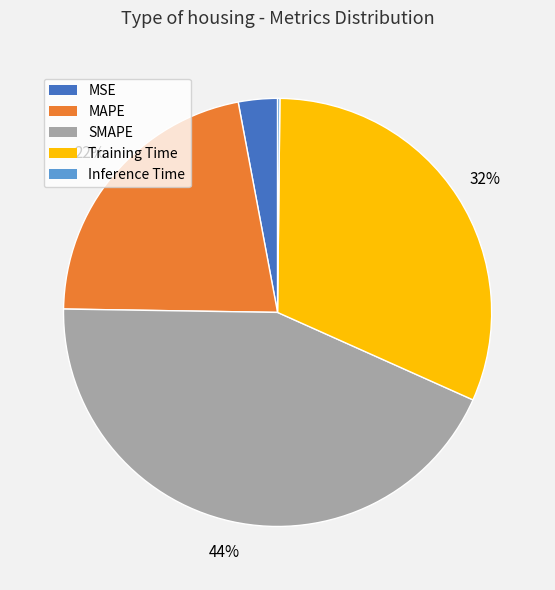

Is the sum of SMAPE and Training Time greater than half?

Yes